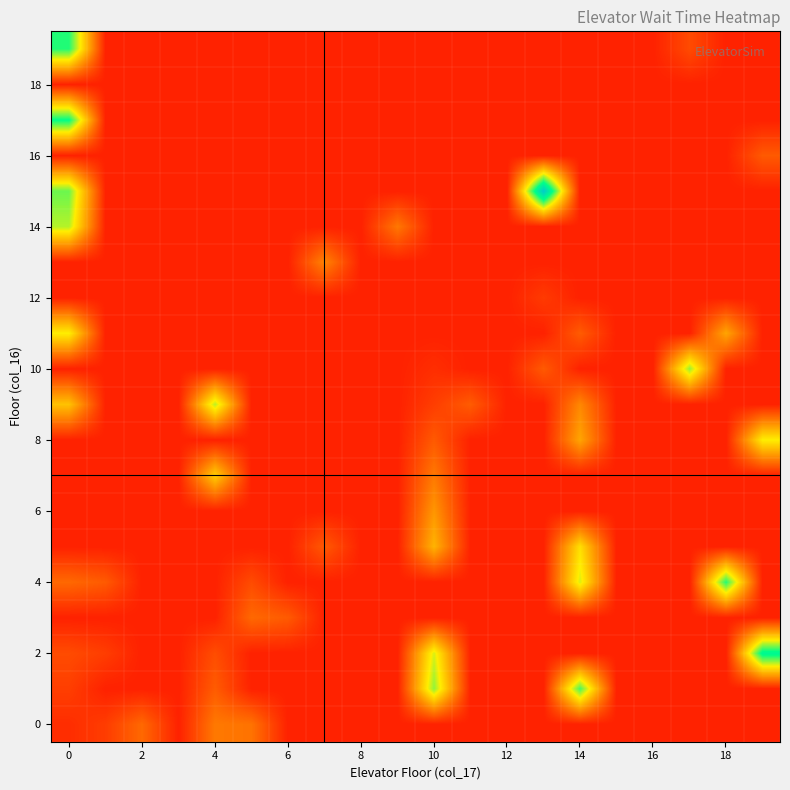

At how many categories does at least one series exceed 11941?

1